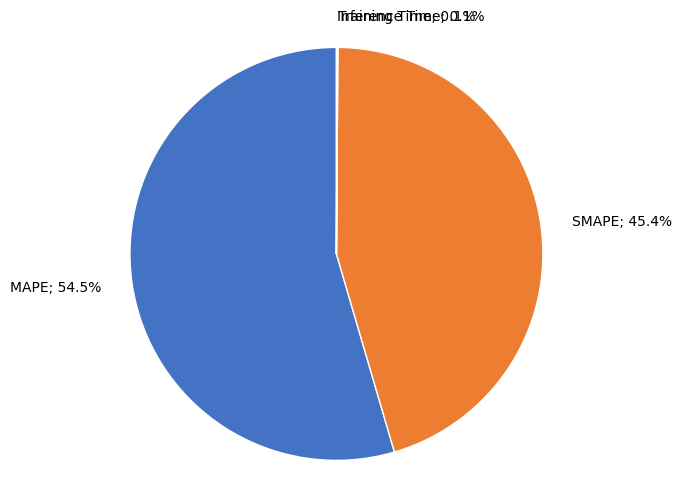

Does any single category account for the majority?

Yes